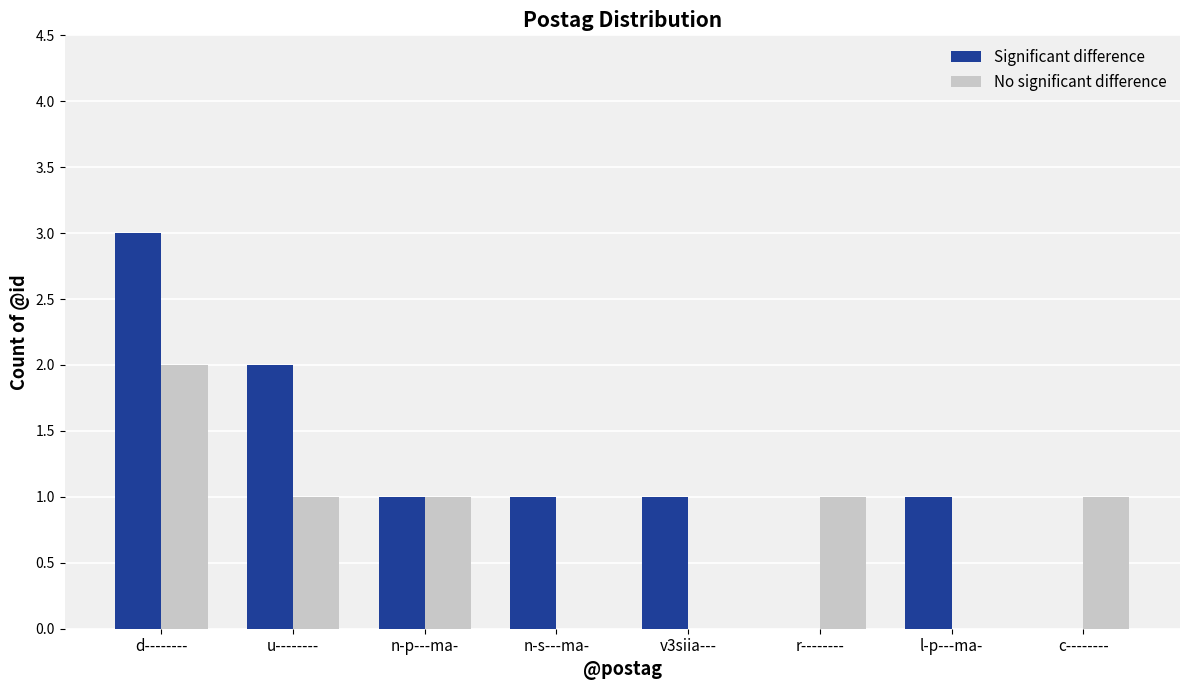

Count the No significant difference values in the range 0 to 1.

7